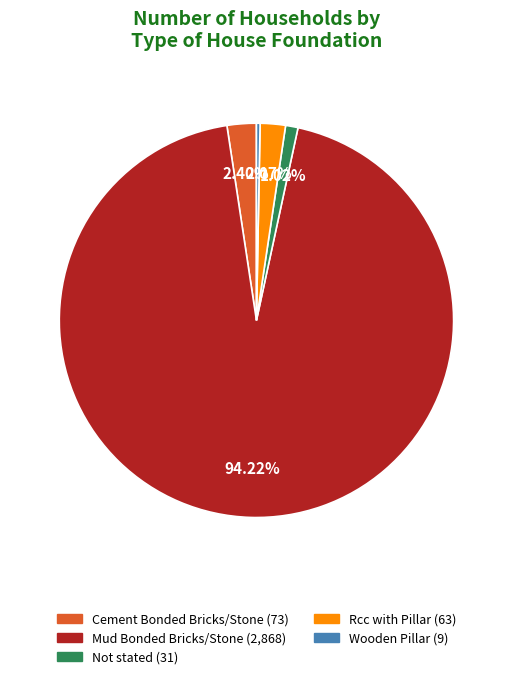

Is there any slice that represents more than half of the pie?

Yes